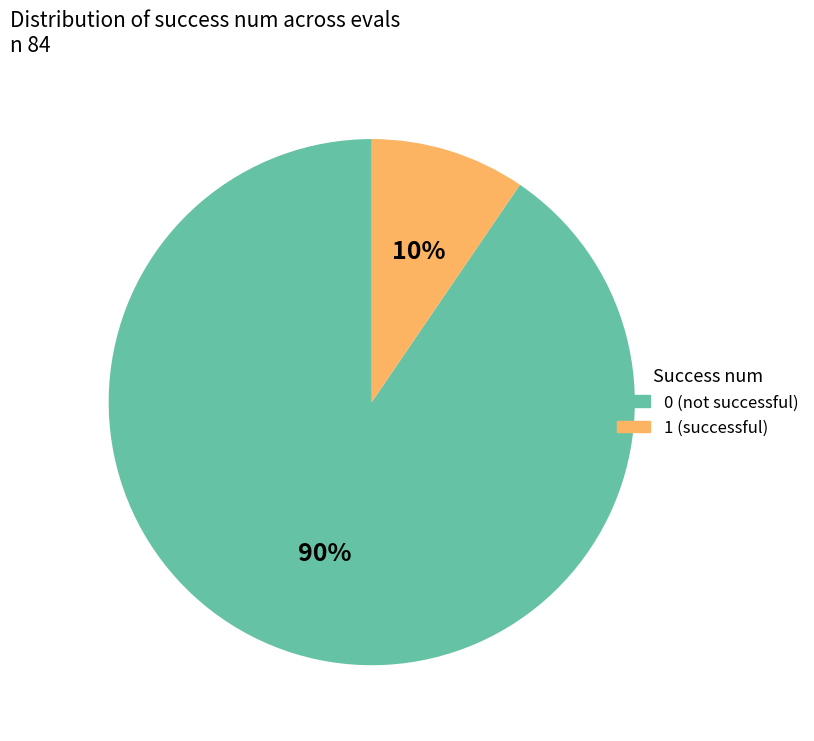

Does any single category account for the majority?

Yes